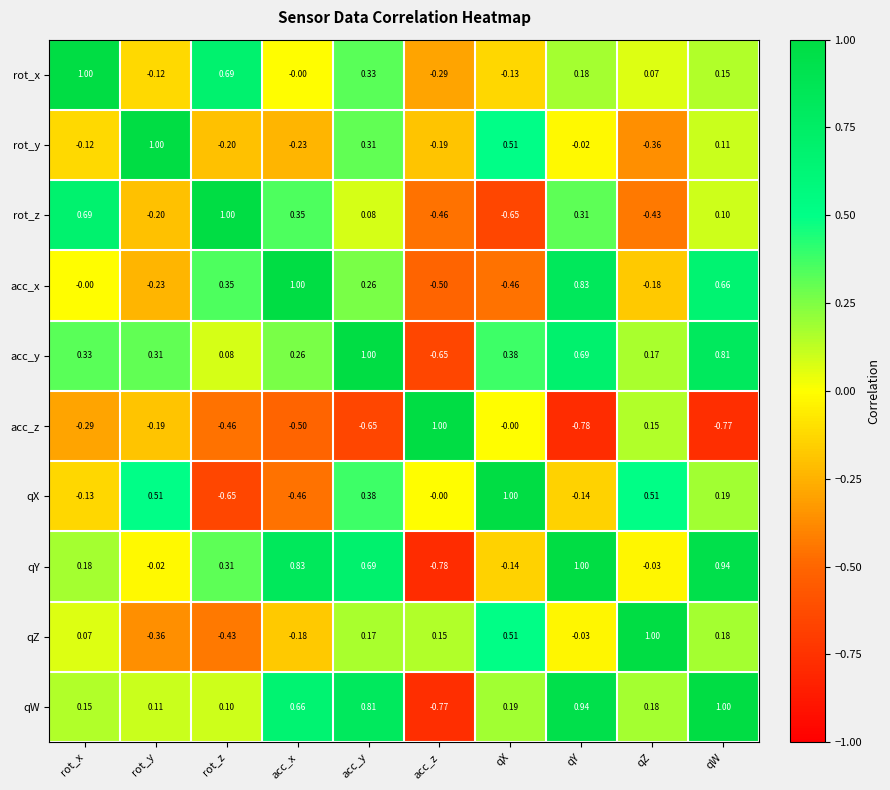

At which category is the sum across all series the highest?

acc_y